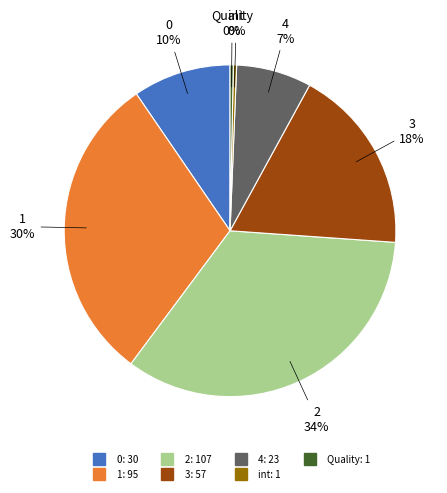

Is there any slice that represents more than half of the pie?

No